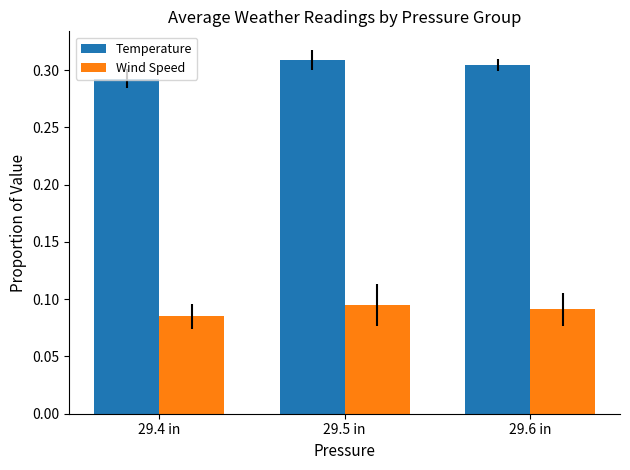

What are all the series names shown in the legend?

Temperature, Wind Speed